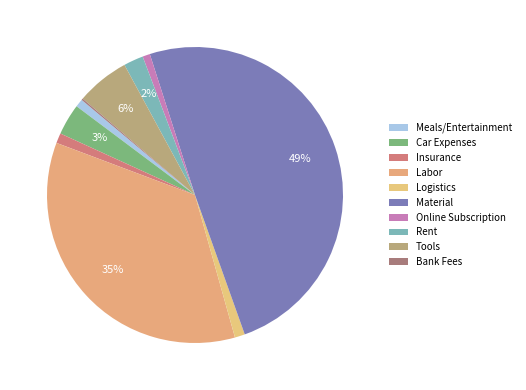

To the nearest percent, what is the difference between the Material and Bank Fees slice percentages?

49%